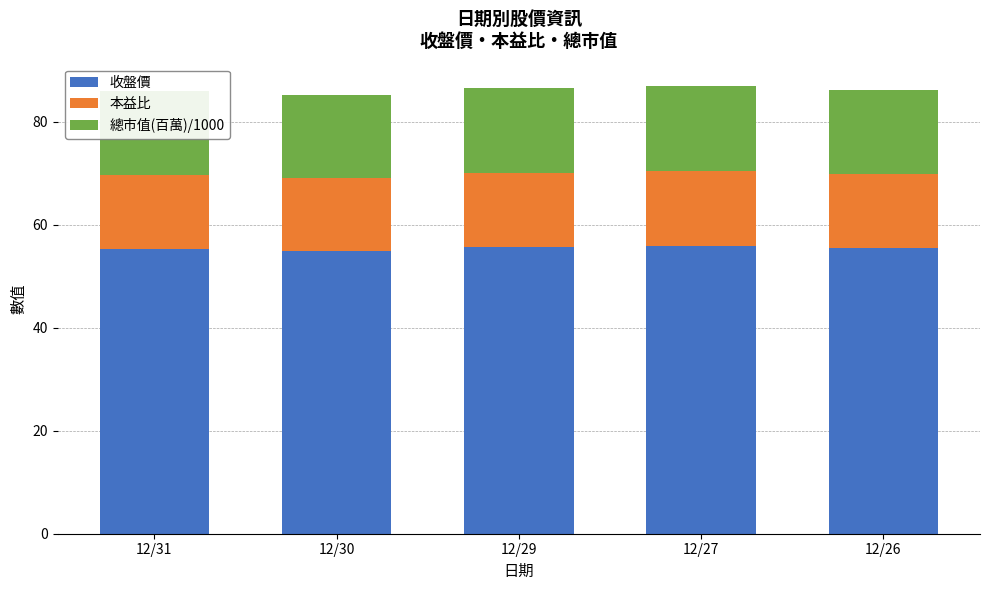

What is the total value across all series at 12/27?

86.9